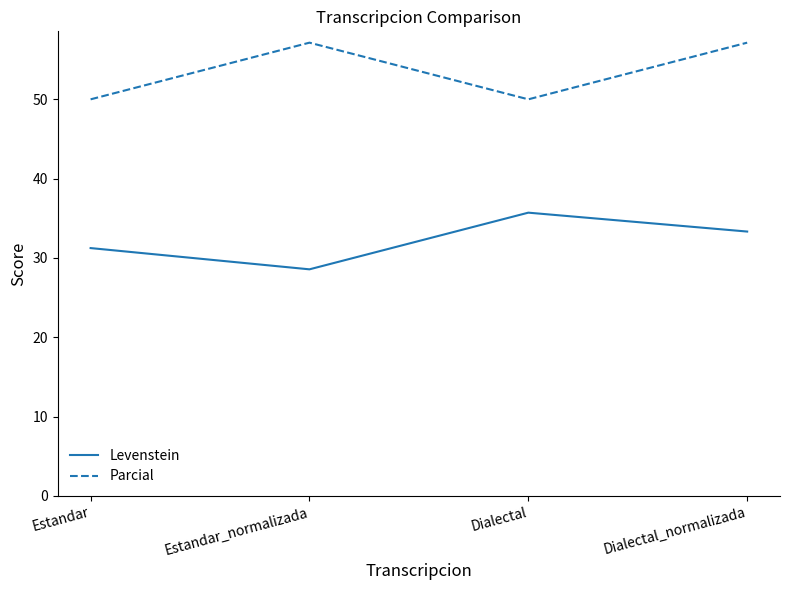

In Levenstein, how many points are lower than both neighbors (excluding endpoints)?

1